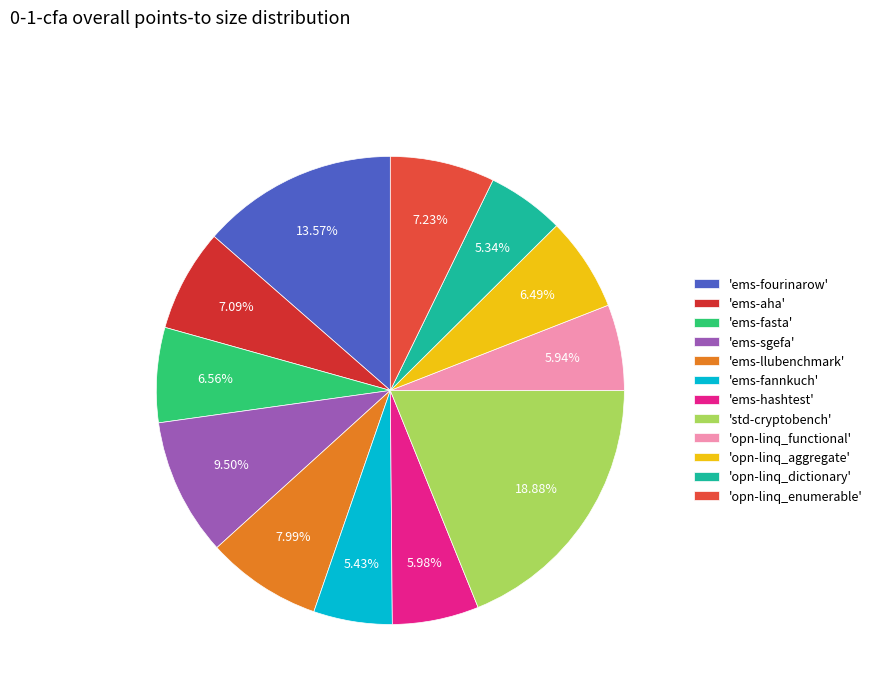

Is there any slice that represents more than half of the pie?

No